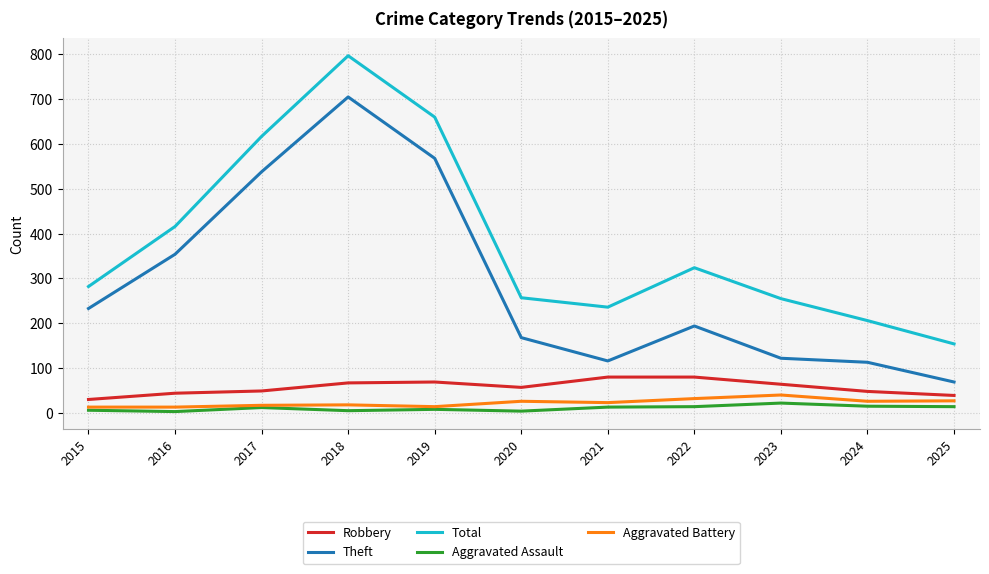

True or false: Robbery and Theft intersect in this chart.

False